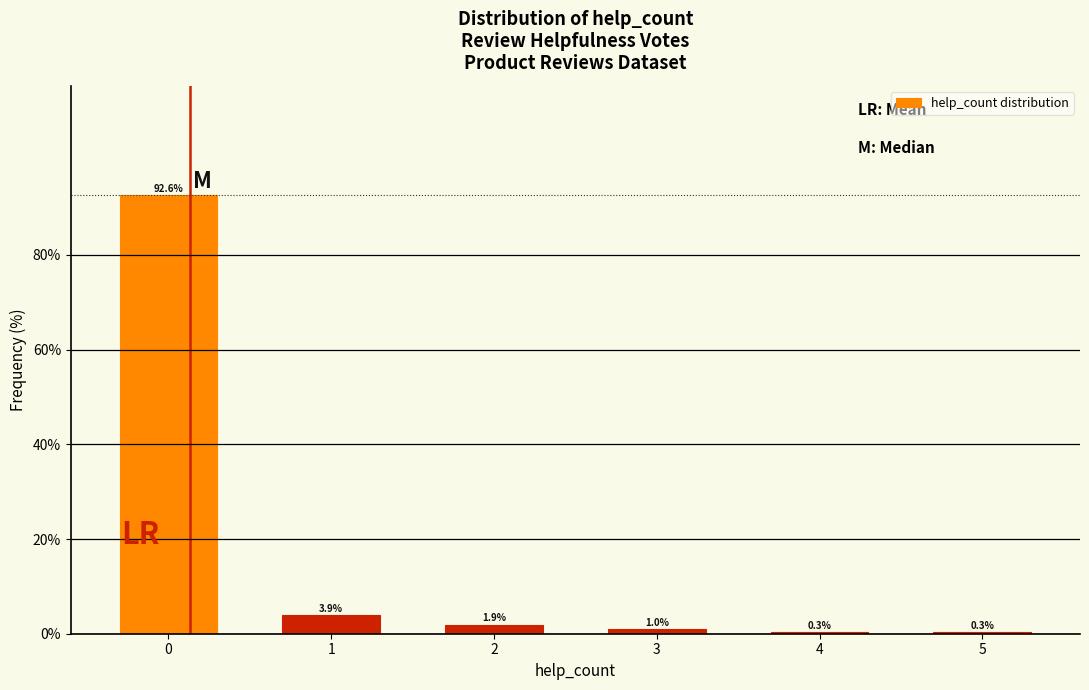

Reading right to left, list all the values displayed in this chart.

5=0.3	4=0.3	3=1.0	2=1.9	1=3.9	0=92.6